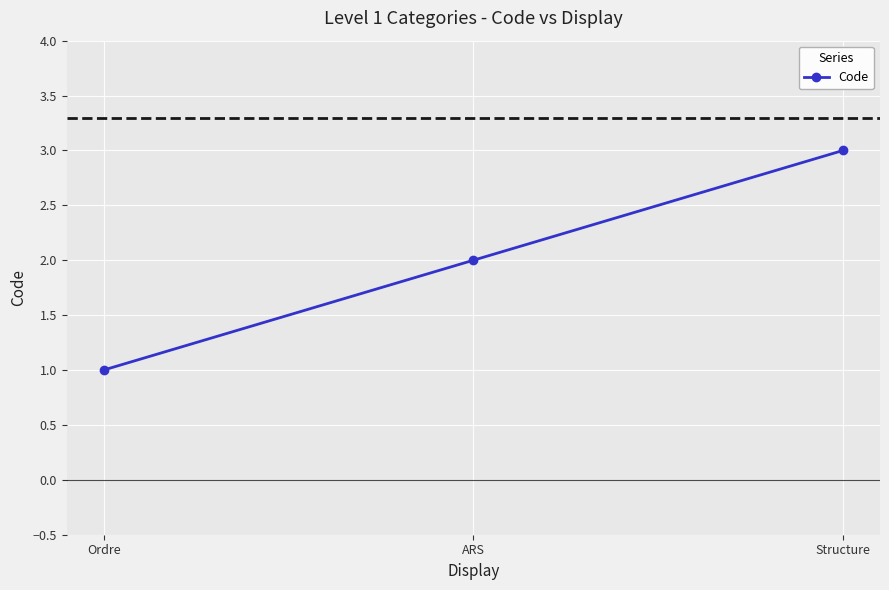

Which label corresponds to the smallest value in the chart?

Ordre